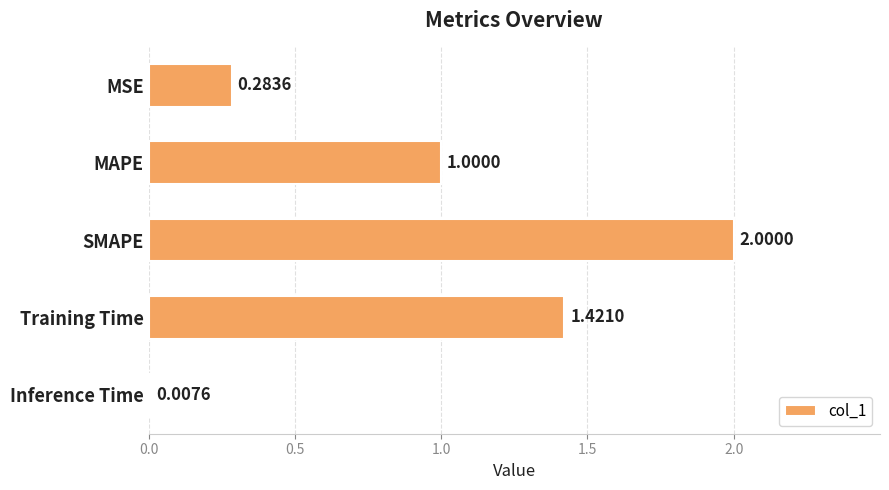

What is the sum of all values?

4.7